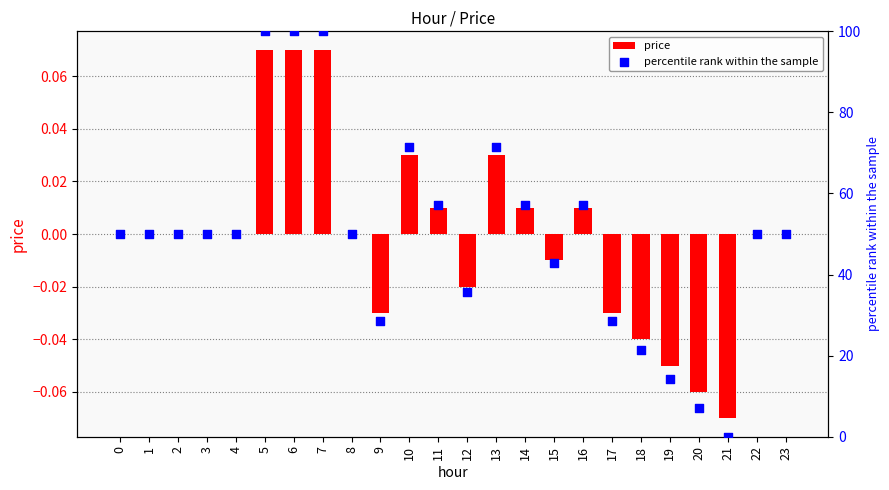

At how many categories does at least one series exceed 78?

3